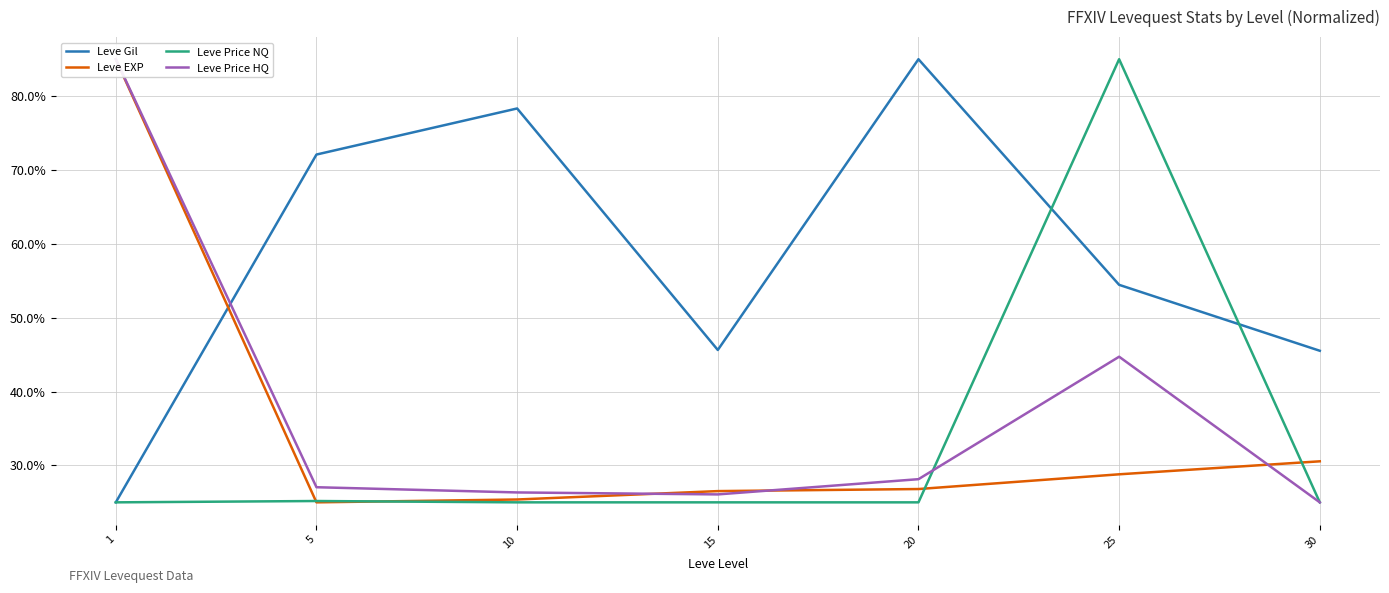

What is the difference between the highest and lowest values at 1?

60.0